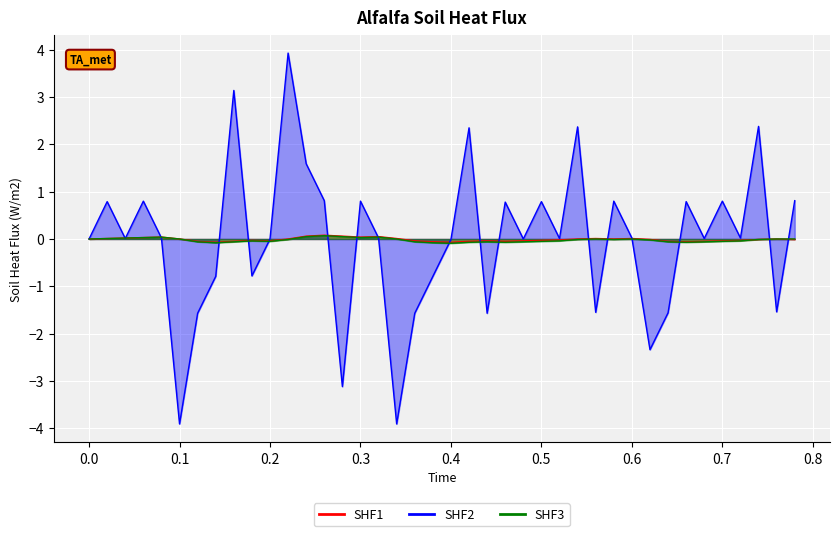

What position from the right is 0.7?

5